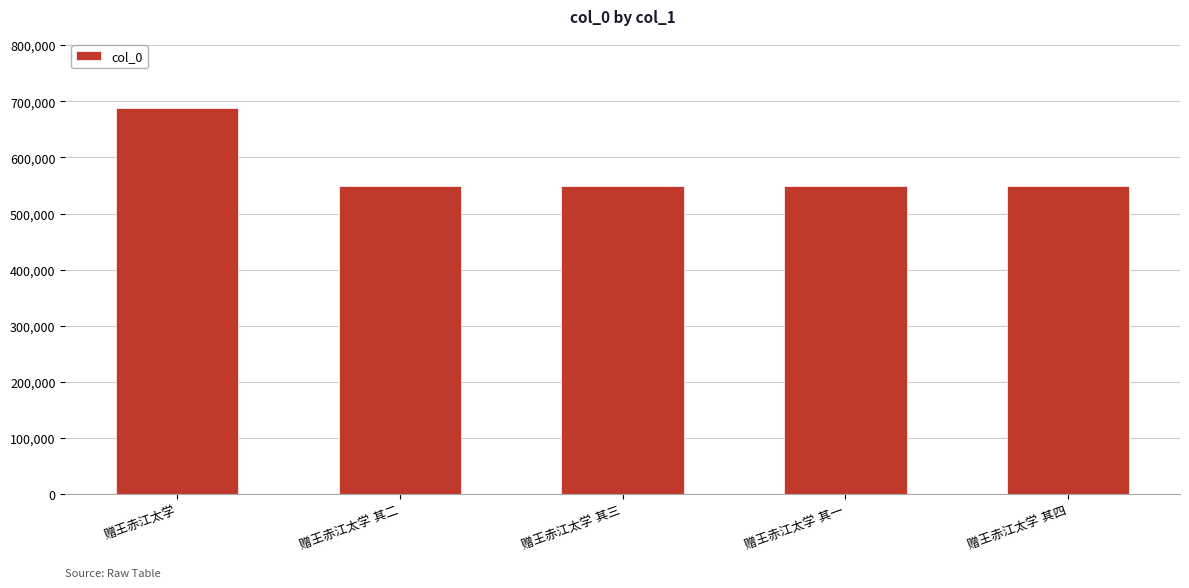

What is the value of the 4th bar from the left?

548297